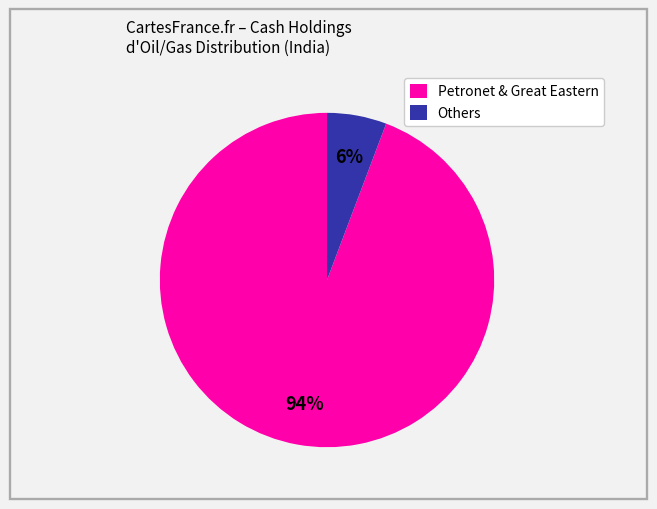

Which slice is the smallest?

Others